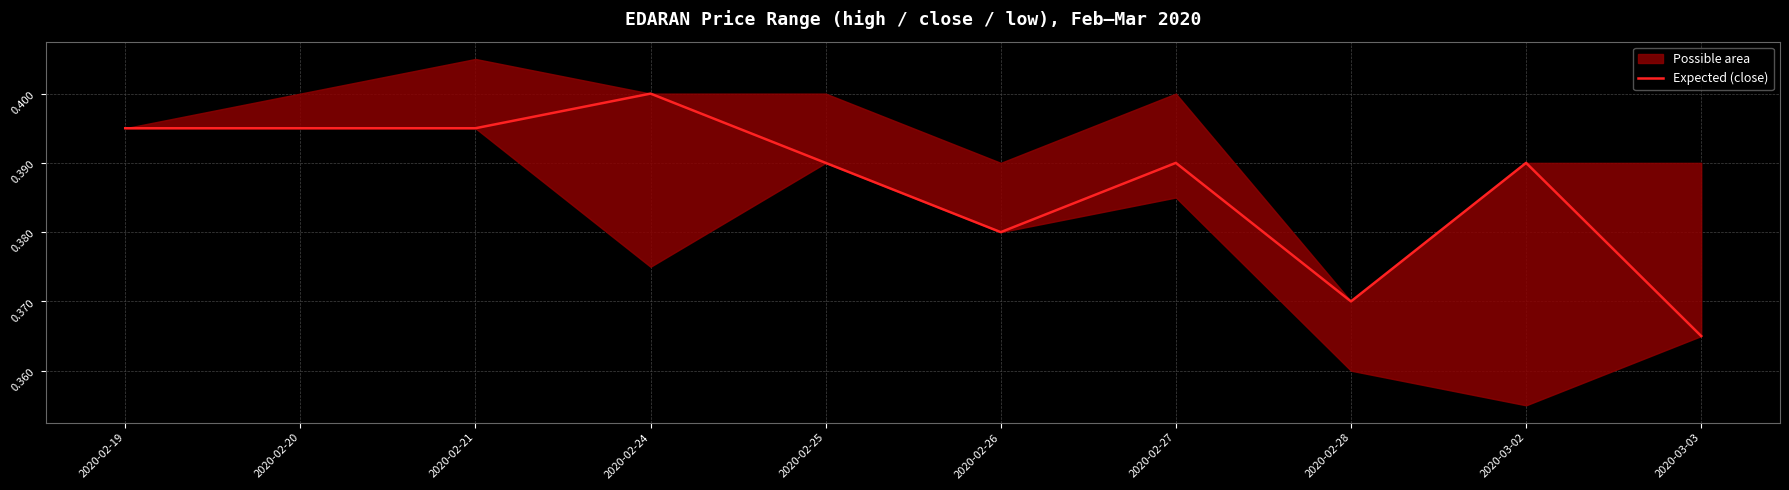

How many interior local peaks (higher than both neighbors) does the data have?

3